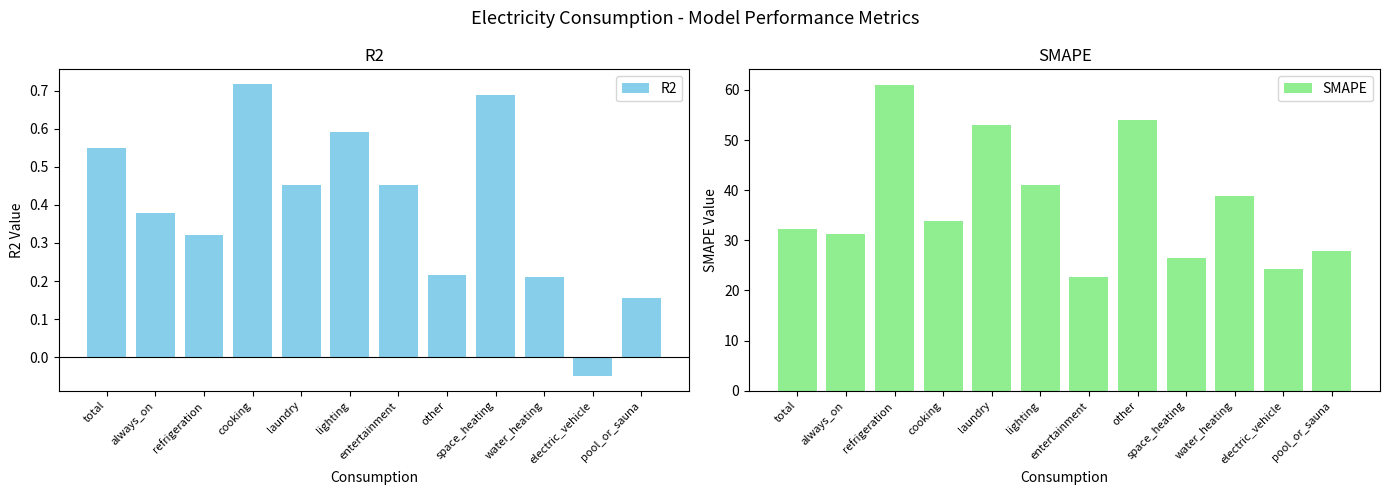

What is the difference between the maximum and minimum values in the R2 series?

0.8